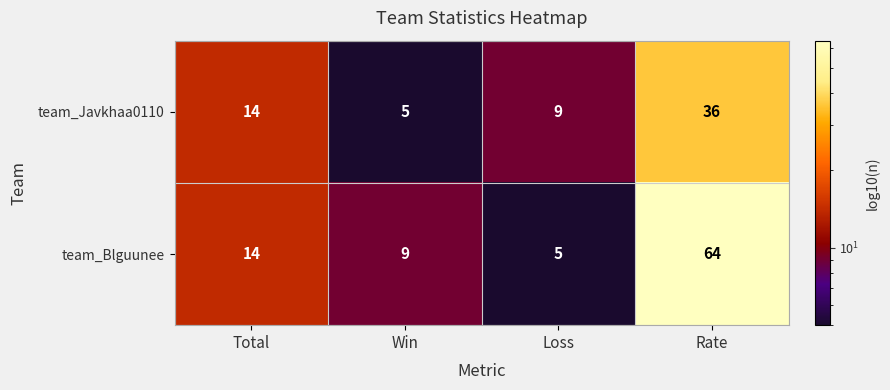

True or false: team_Blguunee has a value of 64 at Rate.

True